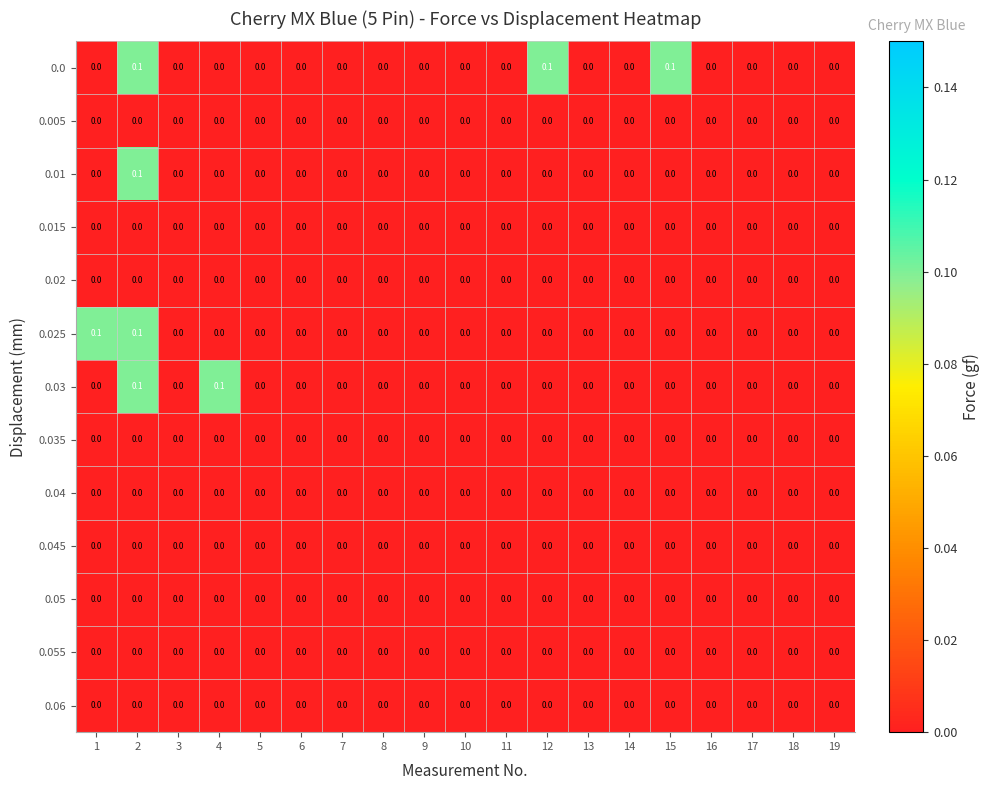

The 0.015 series shows 0.0 at 8. True or false?

True